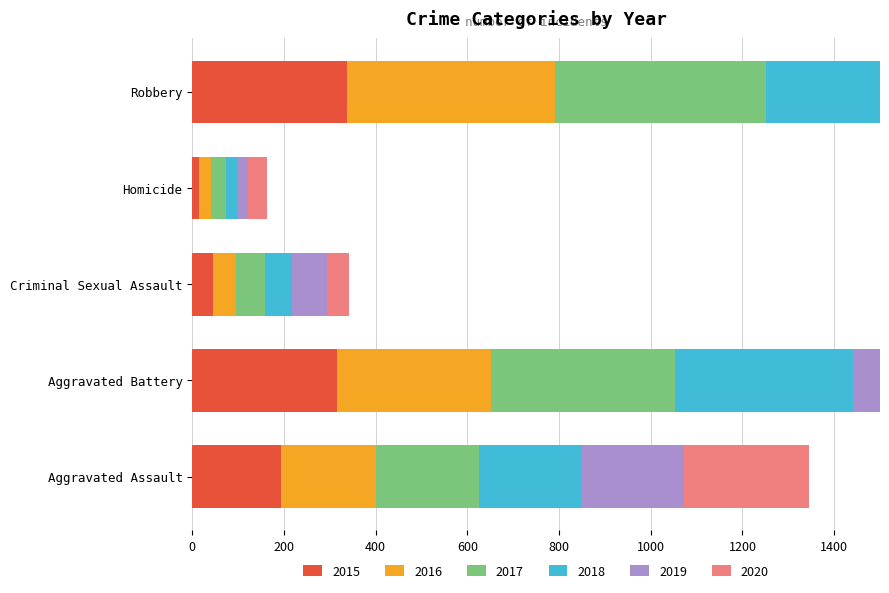

What is the difference between the 2015 values at Aggravated Assault and Robbery?

143